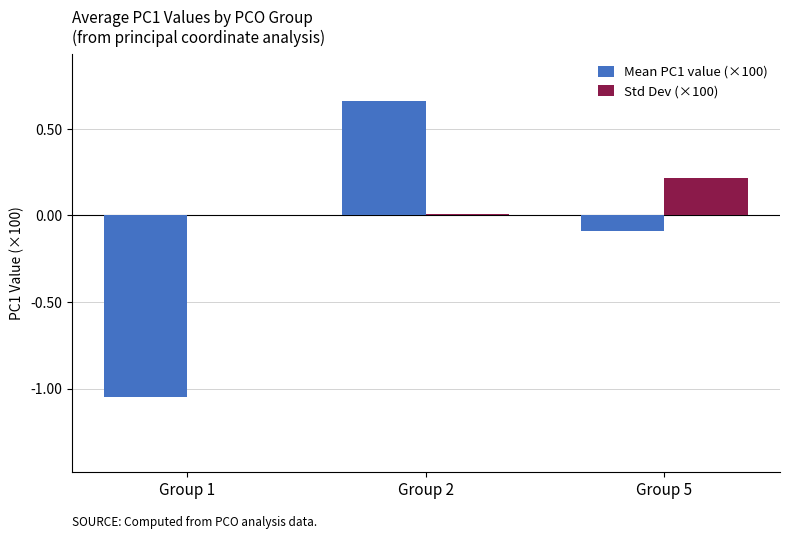

Which series has the widest spread of values?

Mean PC1 value (×100)